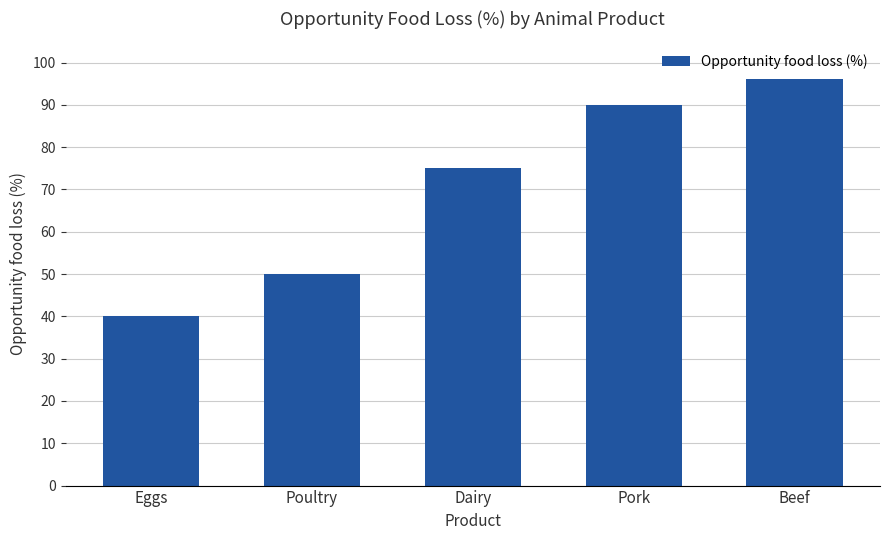

Which category has the lowest value across all series?

Eggs